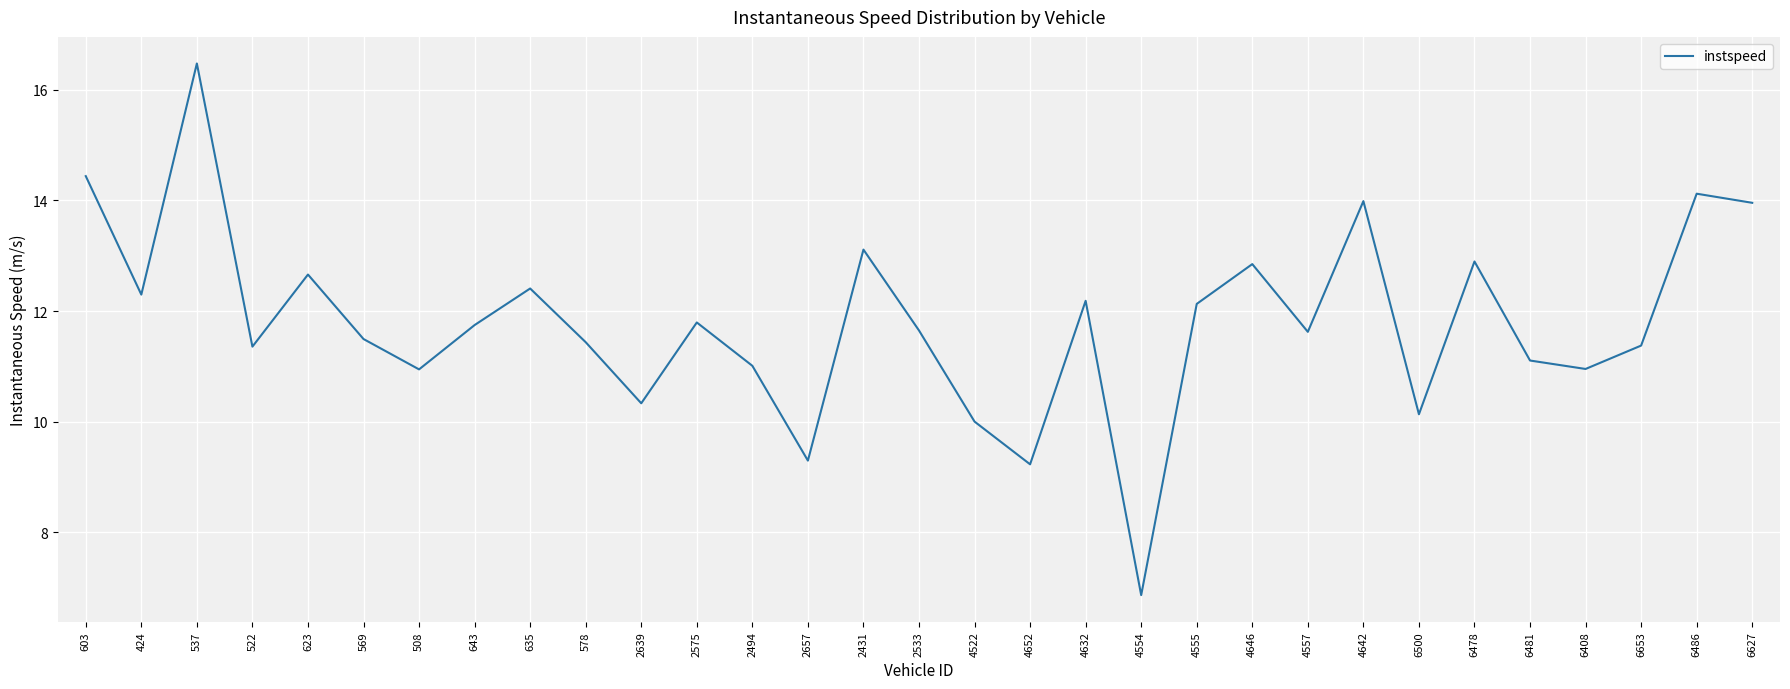

What is the average value?

11.8